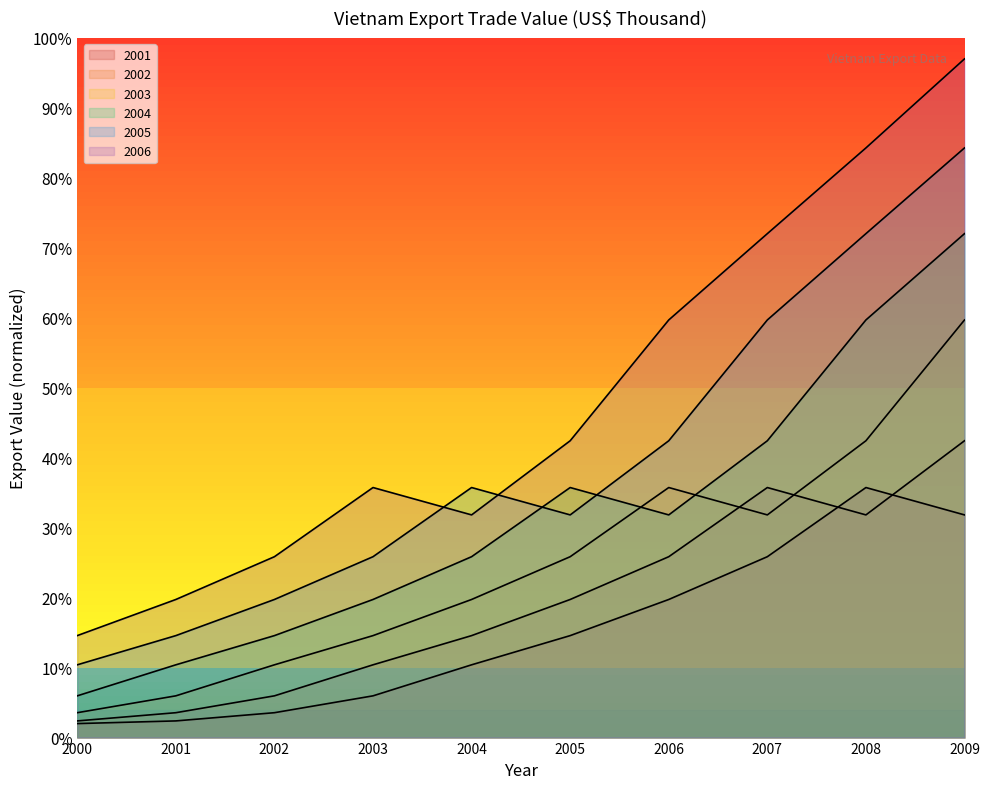

Which series ends up on top after the final intersection of 2001 and 2002?

2002